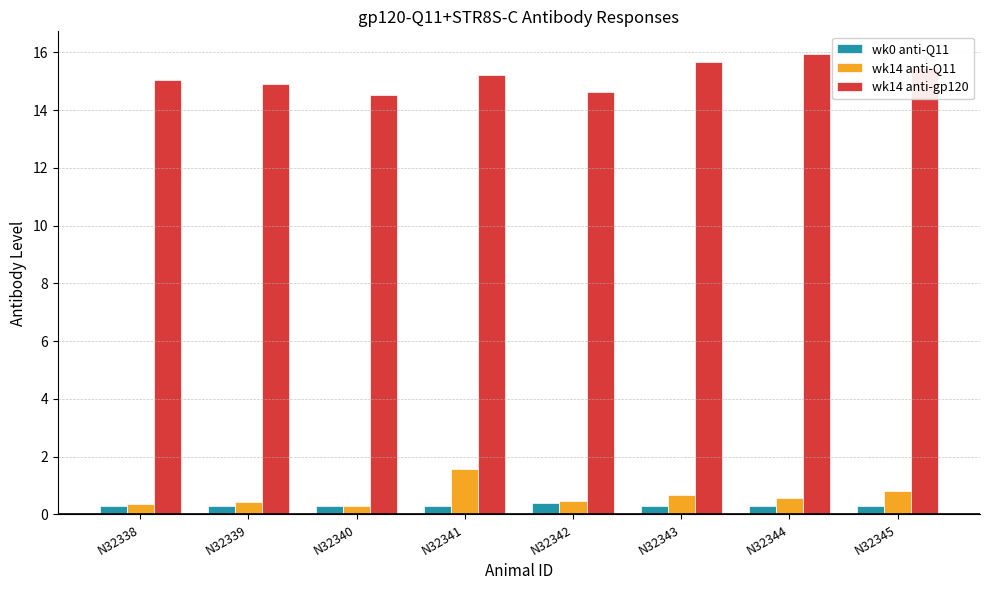

Is the value of wk14 anti-Q11 at N32344 greater than the value of wk14 anti-gp120 at N32339?

No